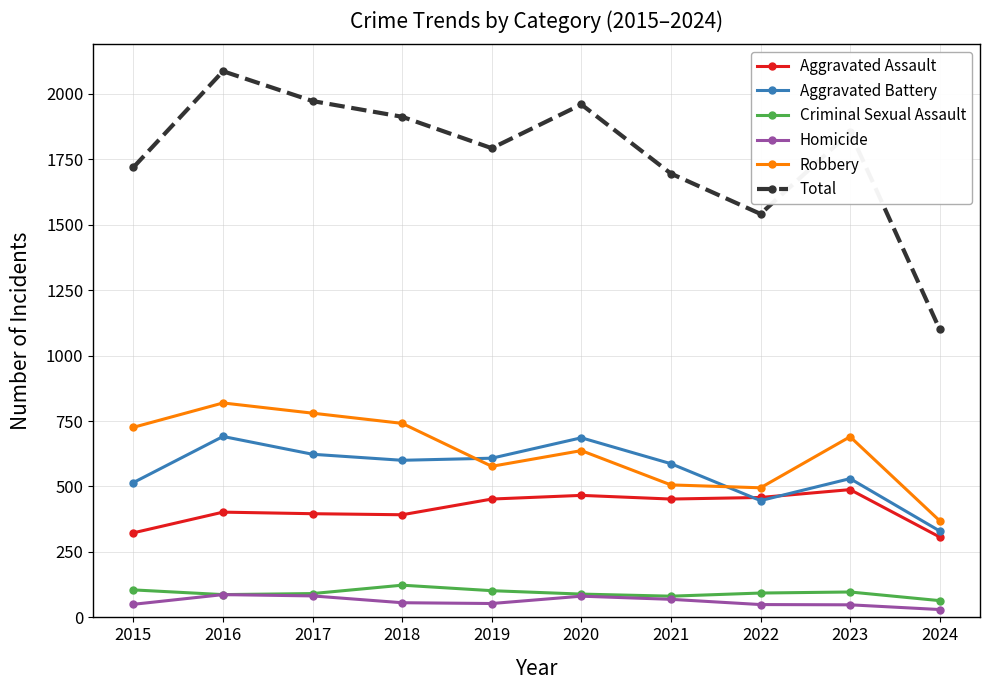

Which series changed the most between 2015 and 2021?

Robbery